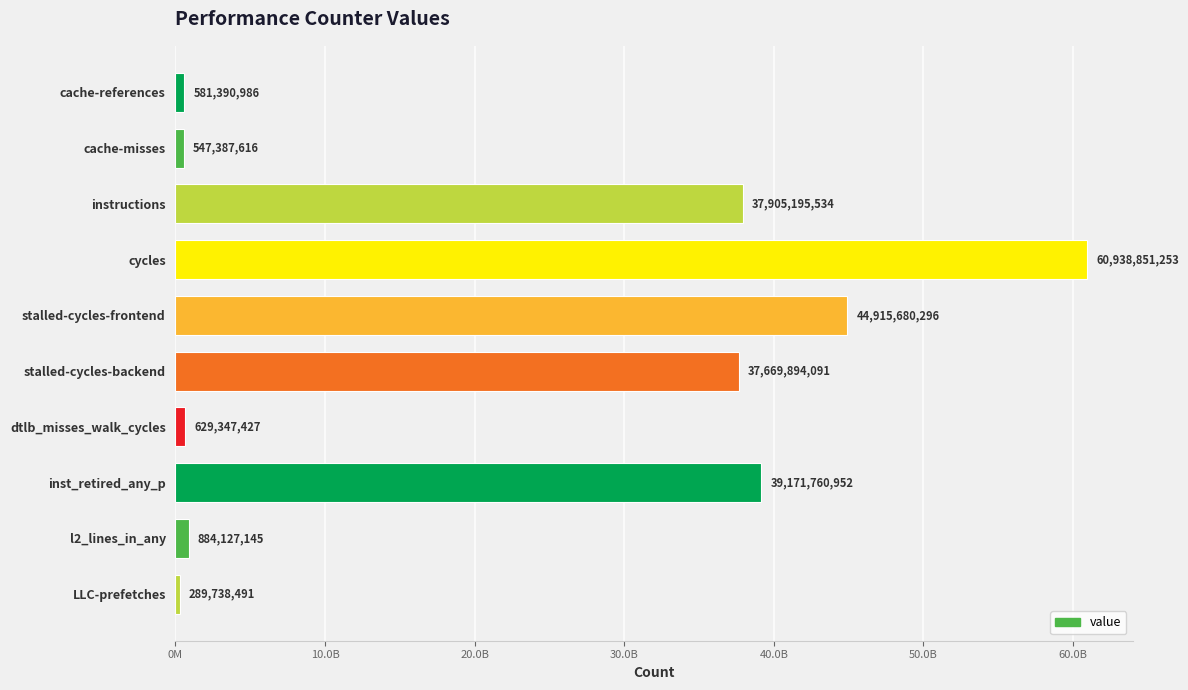

What is the maximum value shown in the chart?

60938851253